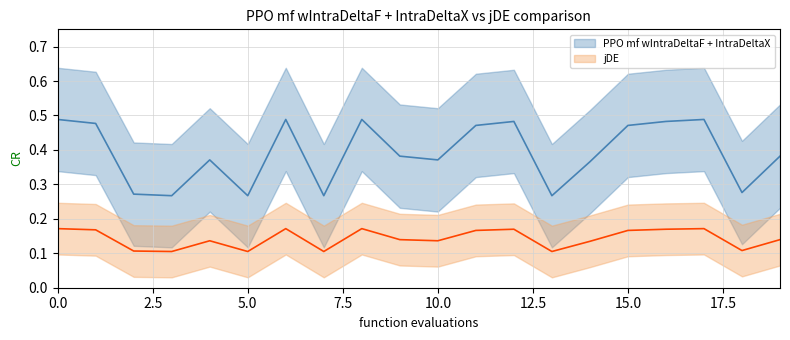

What is the difference between the maximum and minimum values?

0.2